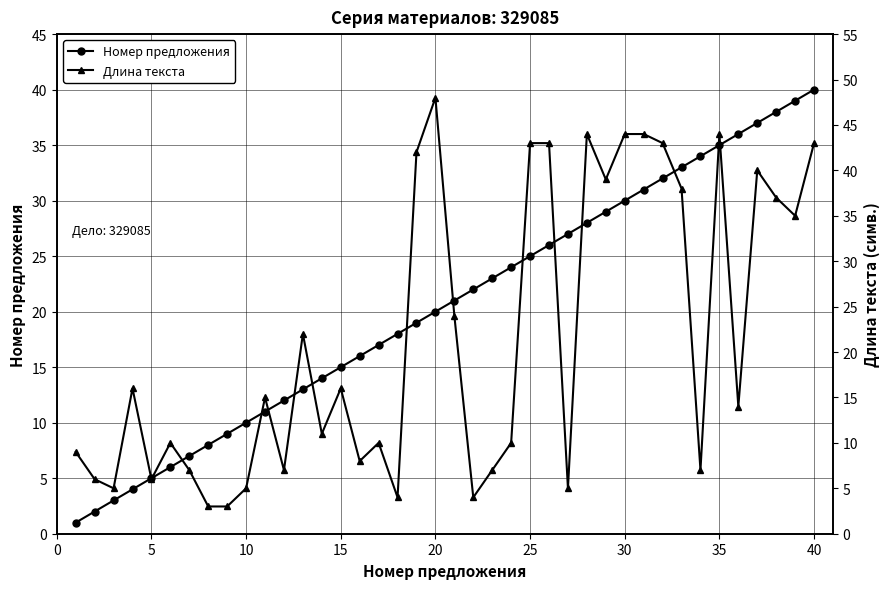

How many interior local valleys does the Длина текста series have?

12